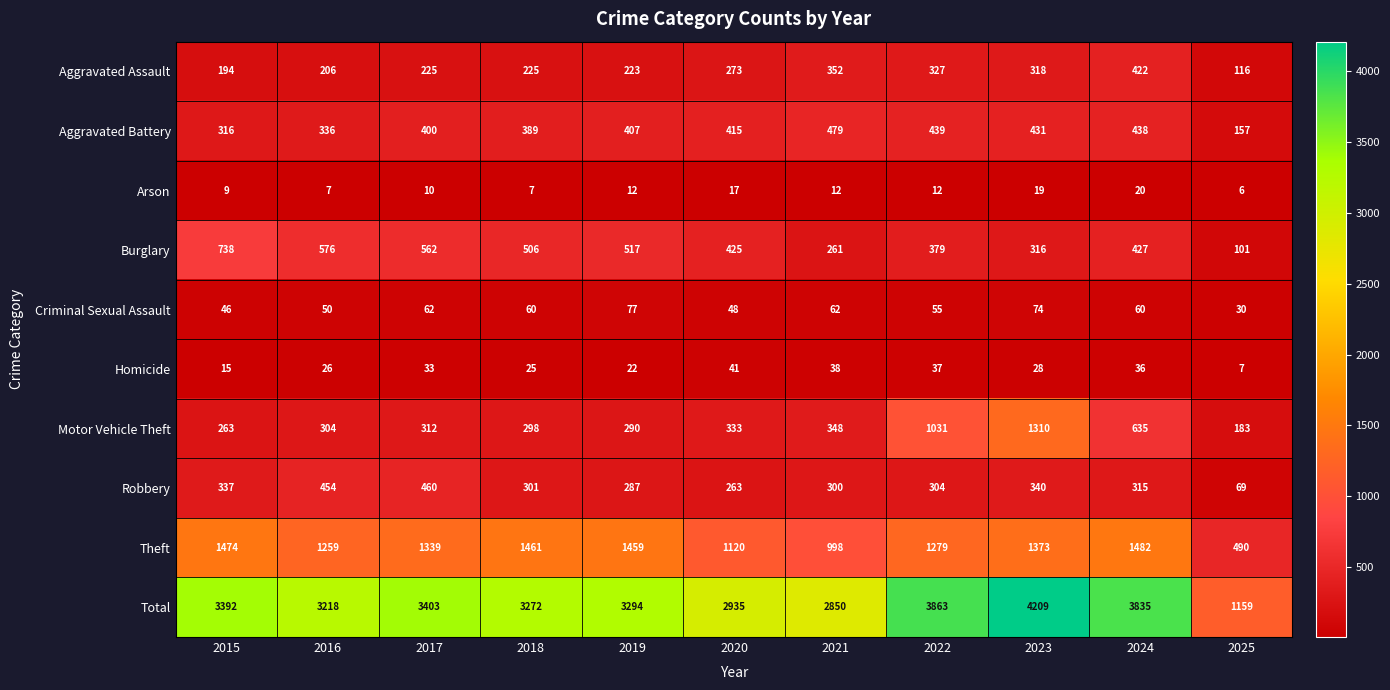

The value of Aggravated Battery at 2022 is 235. True or false?

False